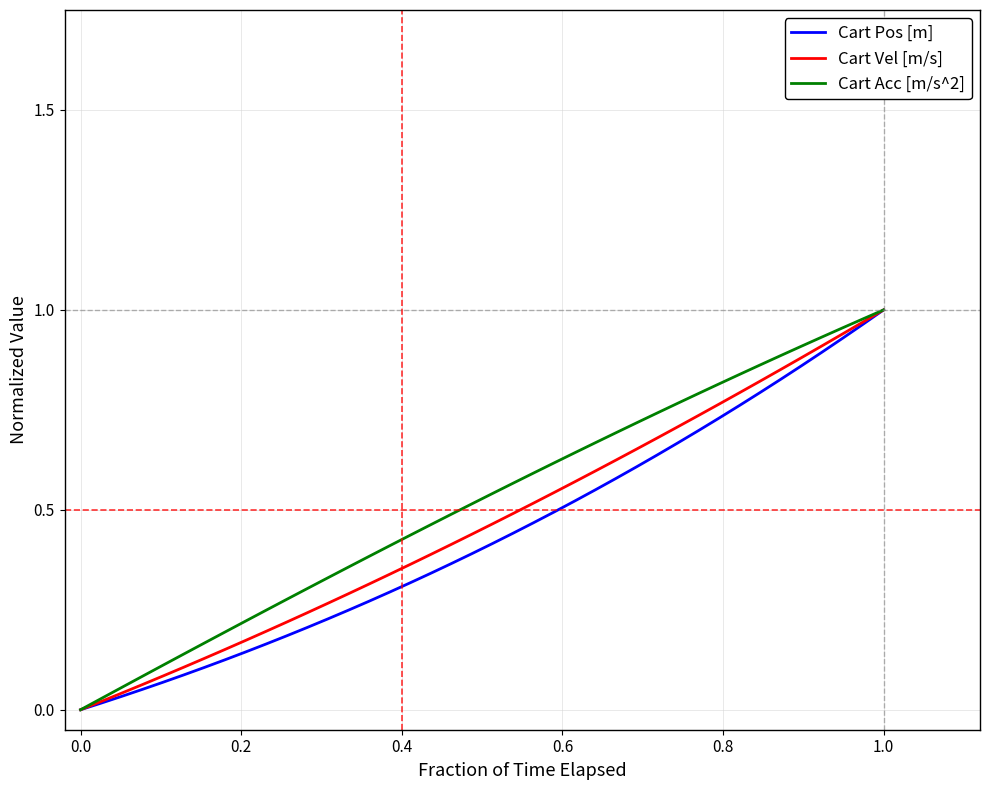

How many values in the Cart Vel [m/s] series exceed 0?

39